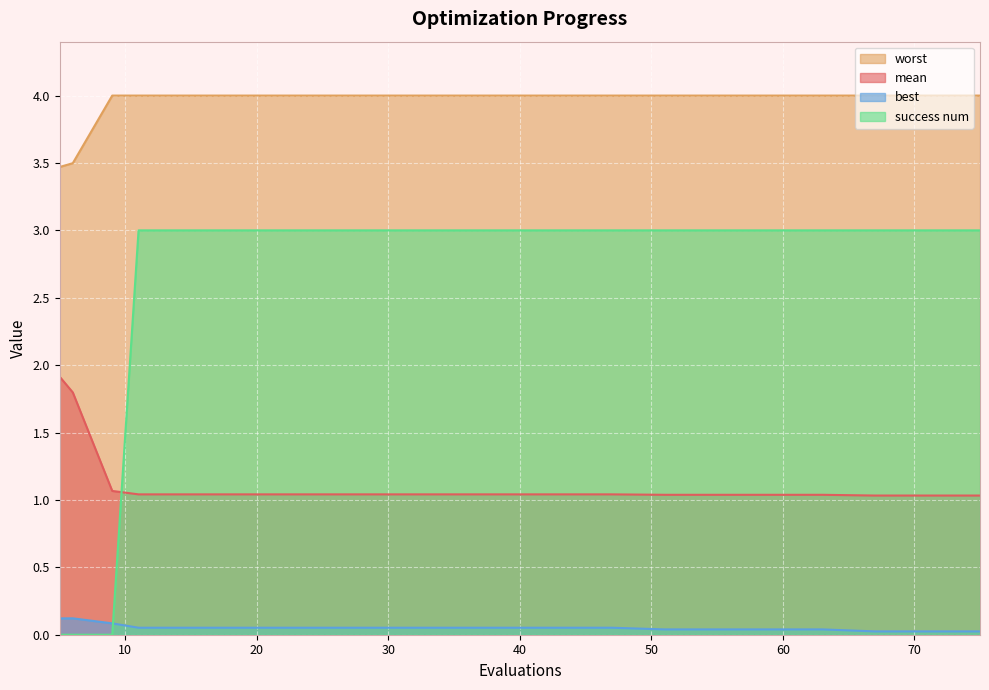

What is the sum of the worst values at 47 and 55?

8.0